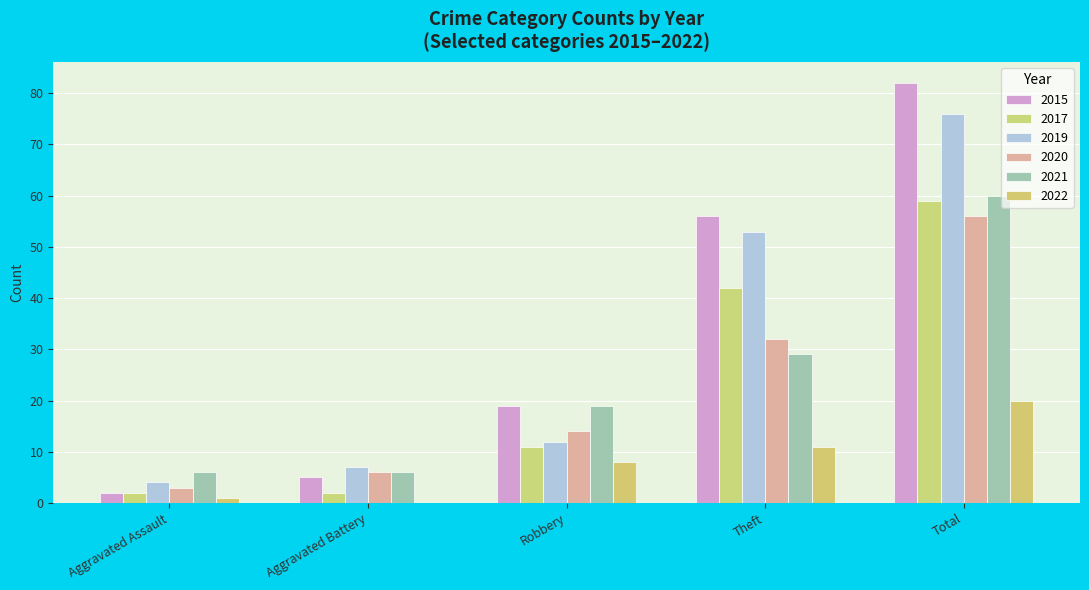

How many groups of bars are there?

5